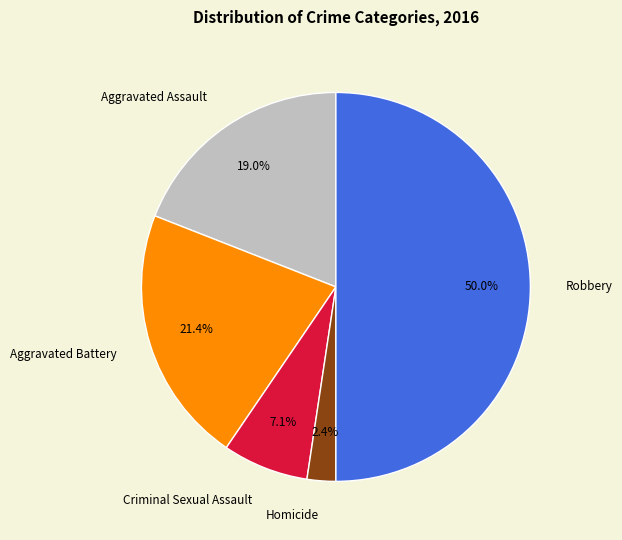

Which has a higher value, Aggravated Battery or Criminal Sexual Assault?

Aggravated Battery